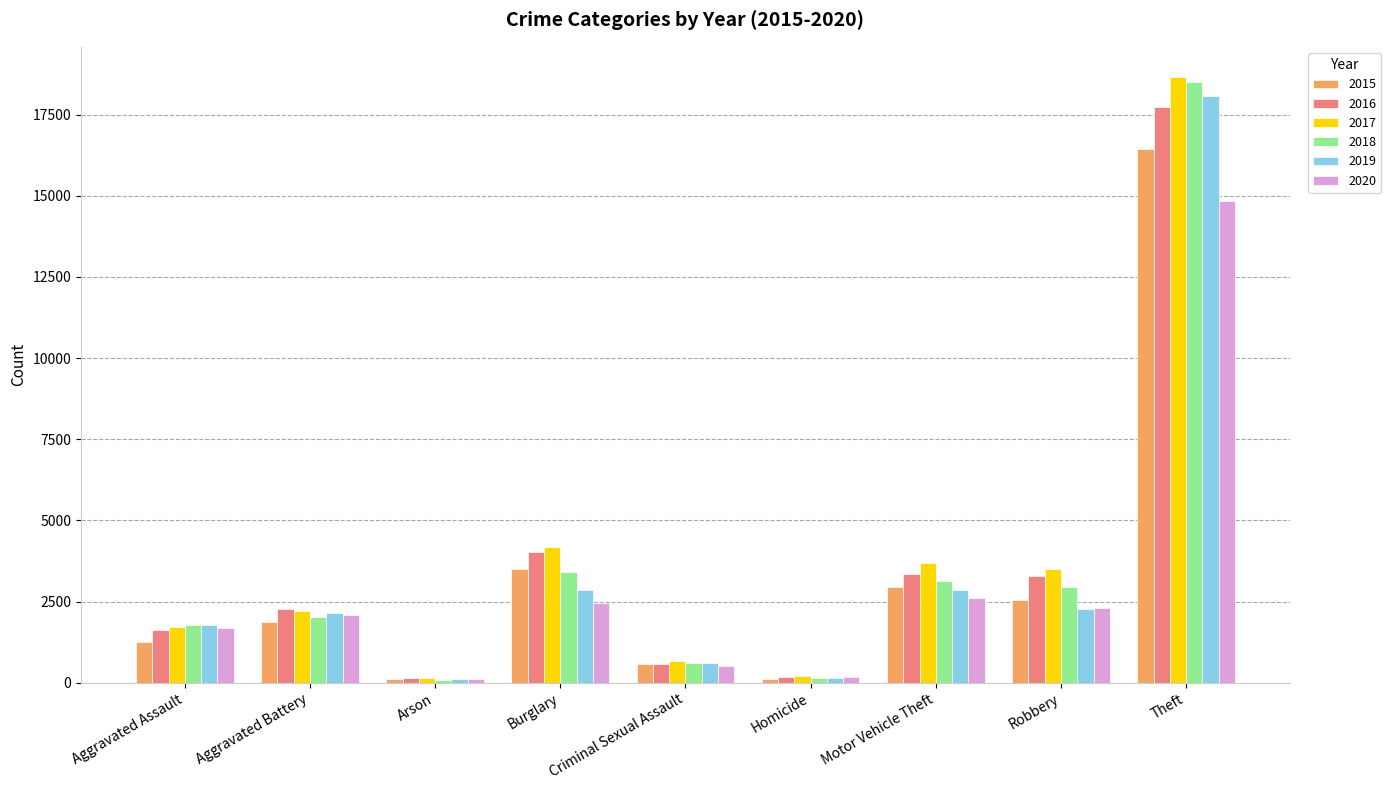

What position from the right is Homicide?

4